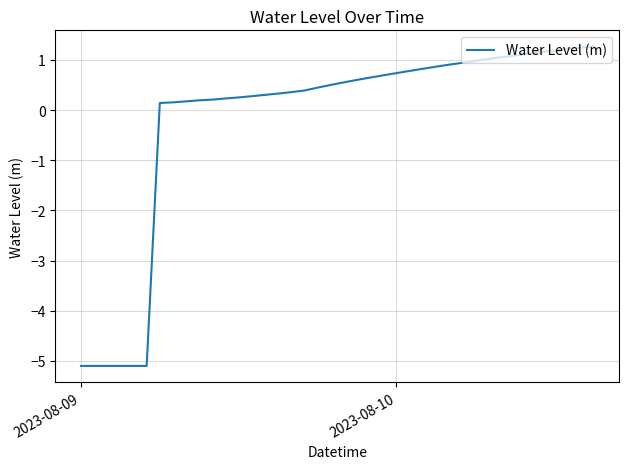

What is the smallest value displayed?

-5.1